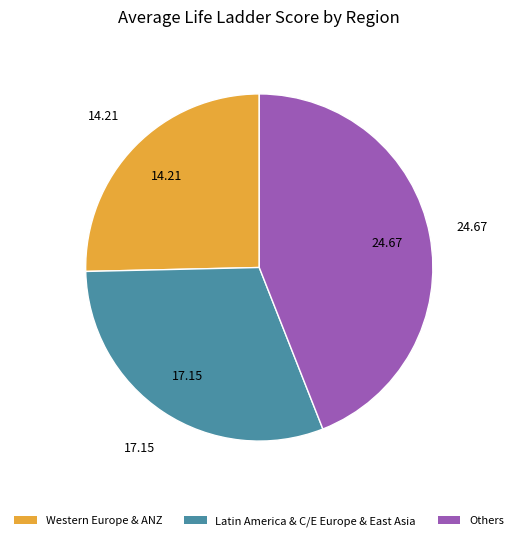

Does any single category account for the majority?

No